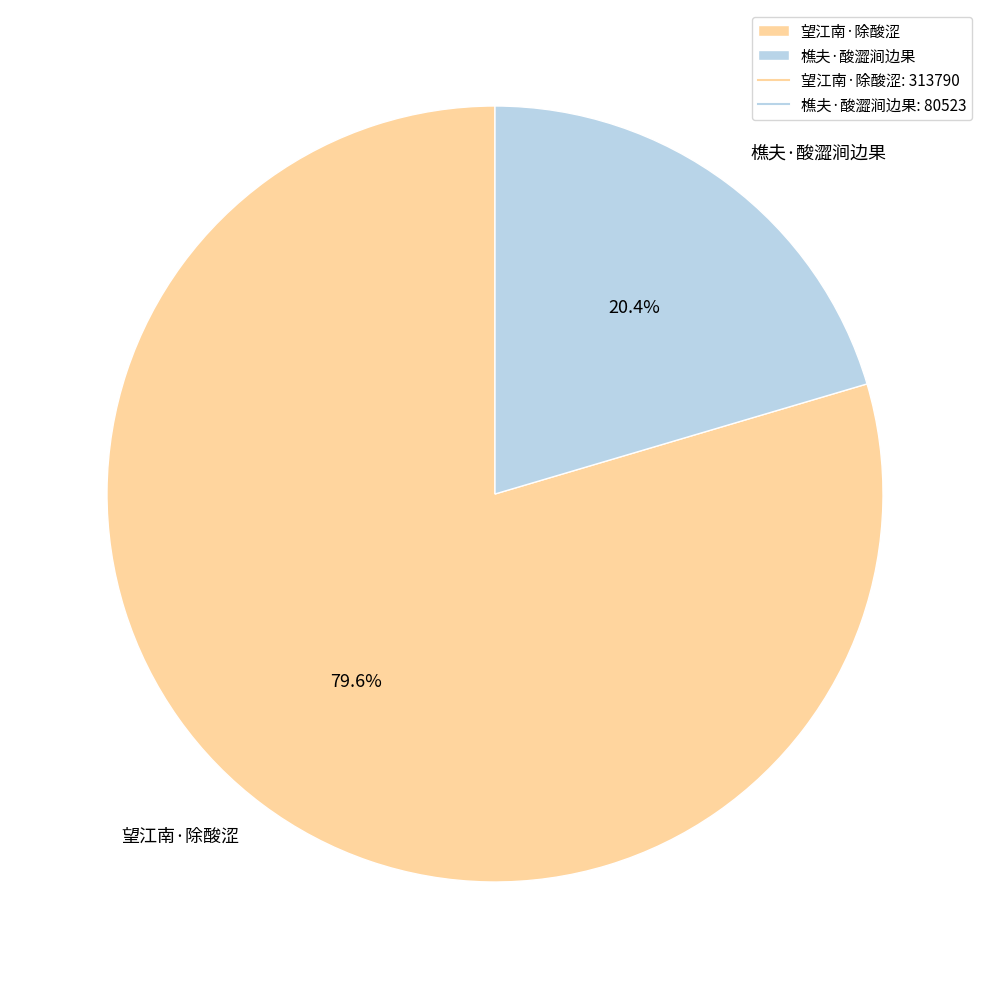

To the nearest percent, what portion does 樵夫·酸澀涧边果 represent?

20%